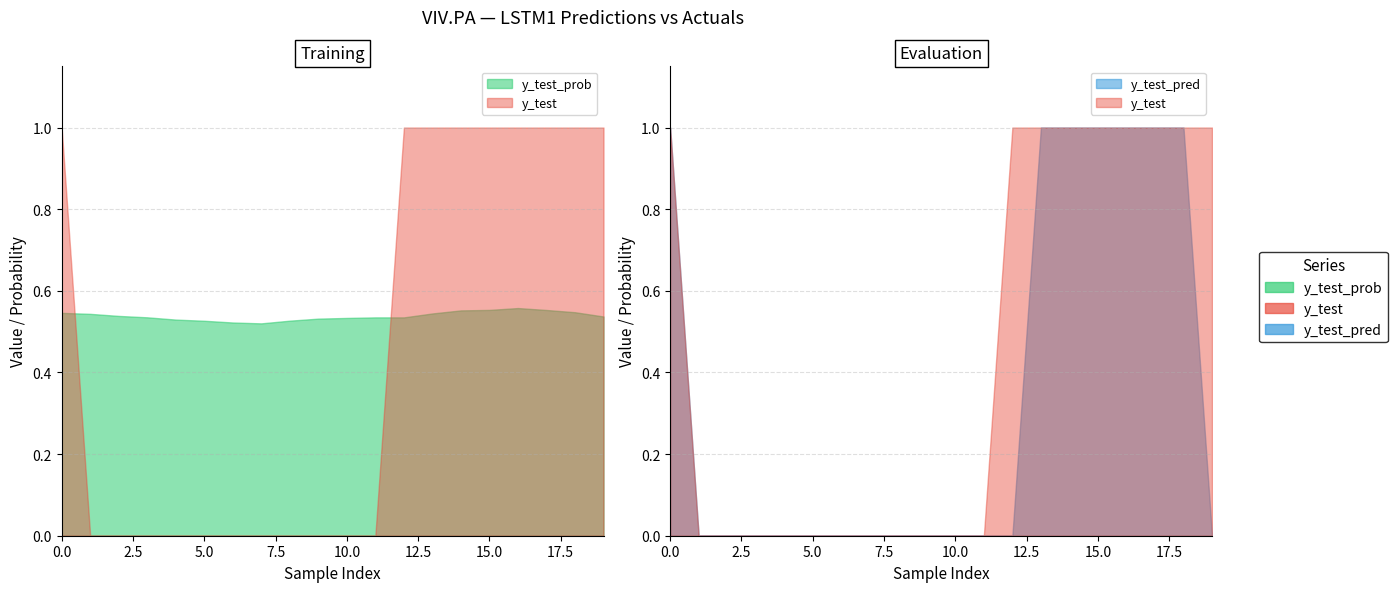

Is the value of y_test_pred at 7 greater than the value of y_test_prob at 13?

No